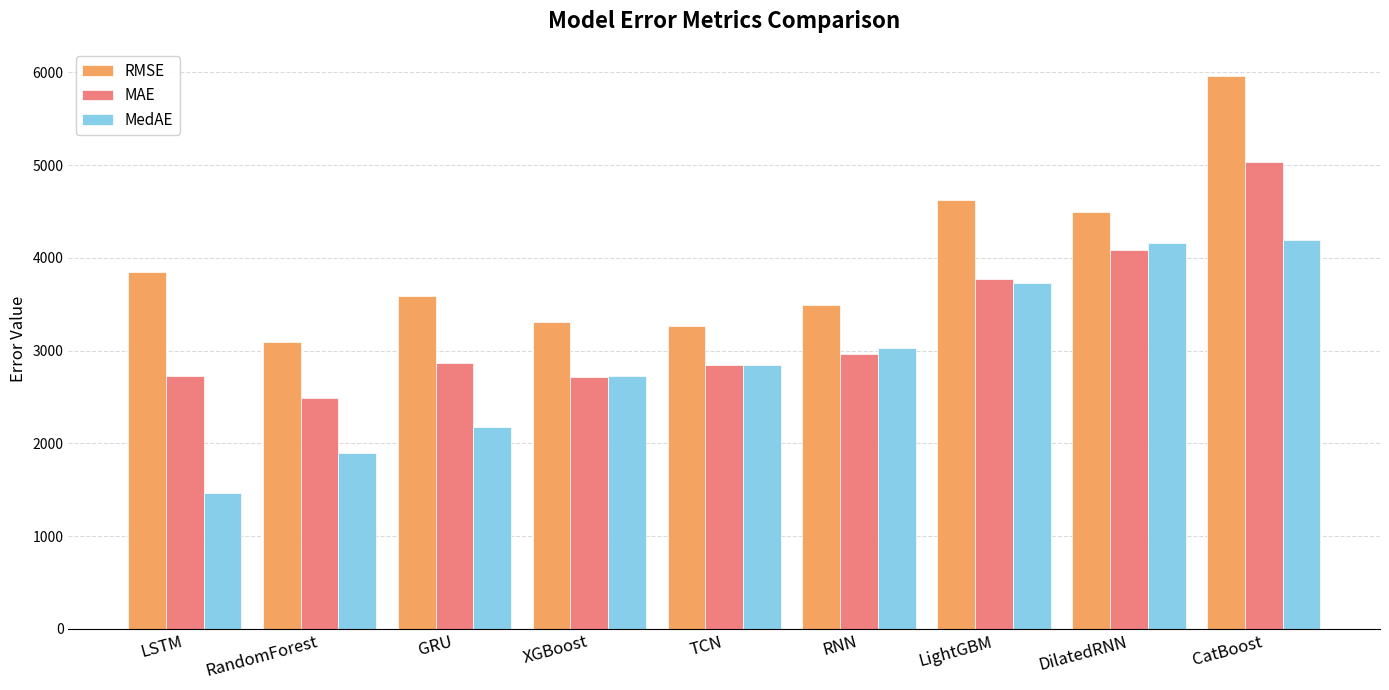

Is the value of RMSE at LSTM greater than the value of MAE at DilatedRNN?

No